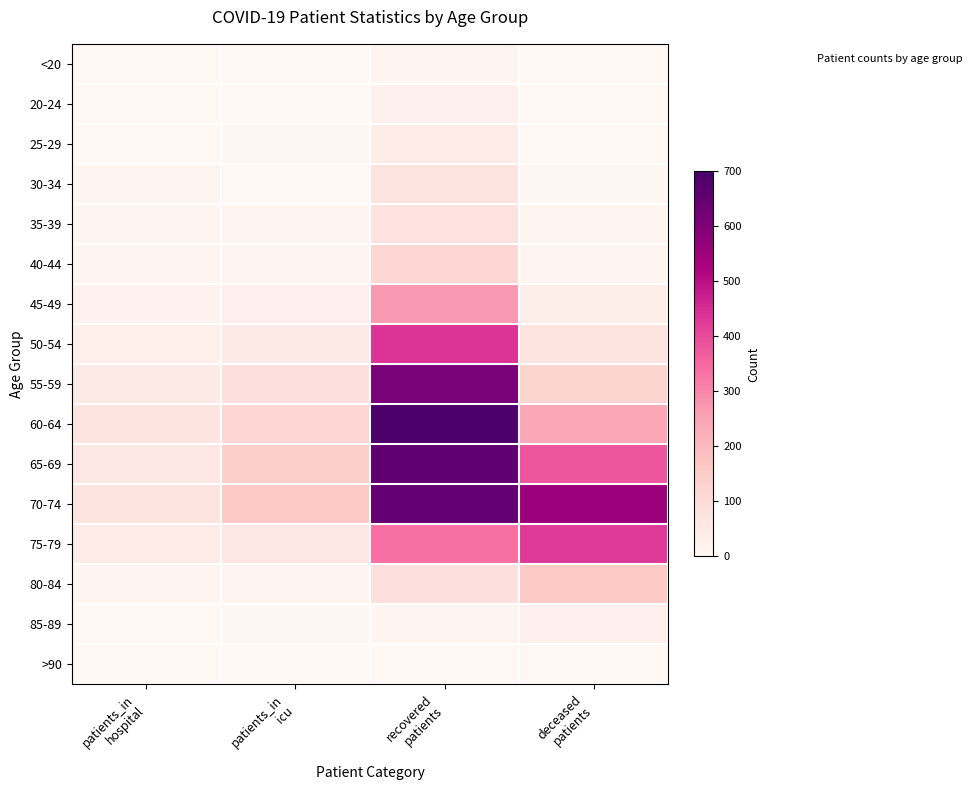

Rank the series at patients_in hospital from highest to lowest value.

60-64, 70-74, 65-69, 55-59, 75-79, 50-54, 45-49, 30-34, 35-39, 40-44, 80-84, <20, 20-24, 25-29, 85-89, >90